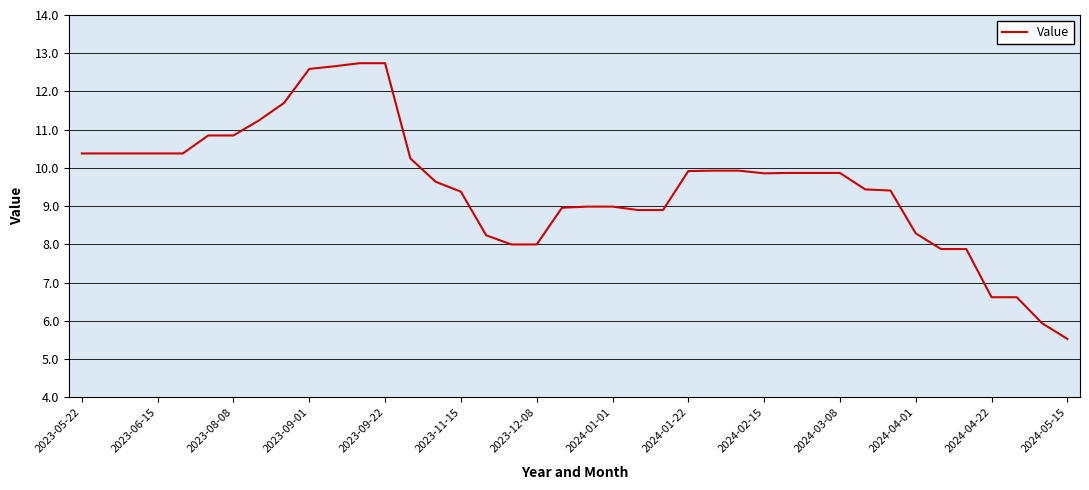

What is the greatest value displayed?

12.7